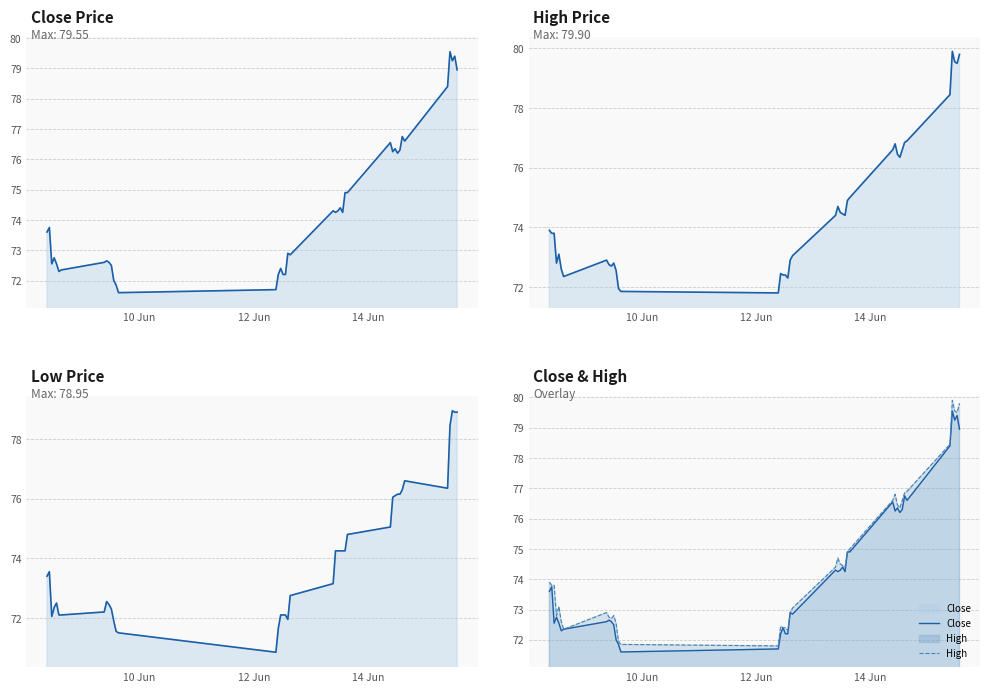

What is the difference between the second highest and second lowest values in the Close Price series?

7.7